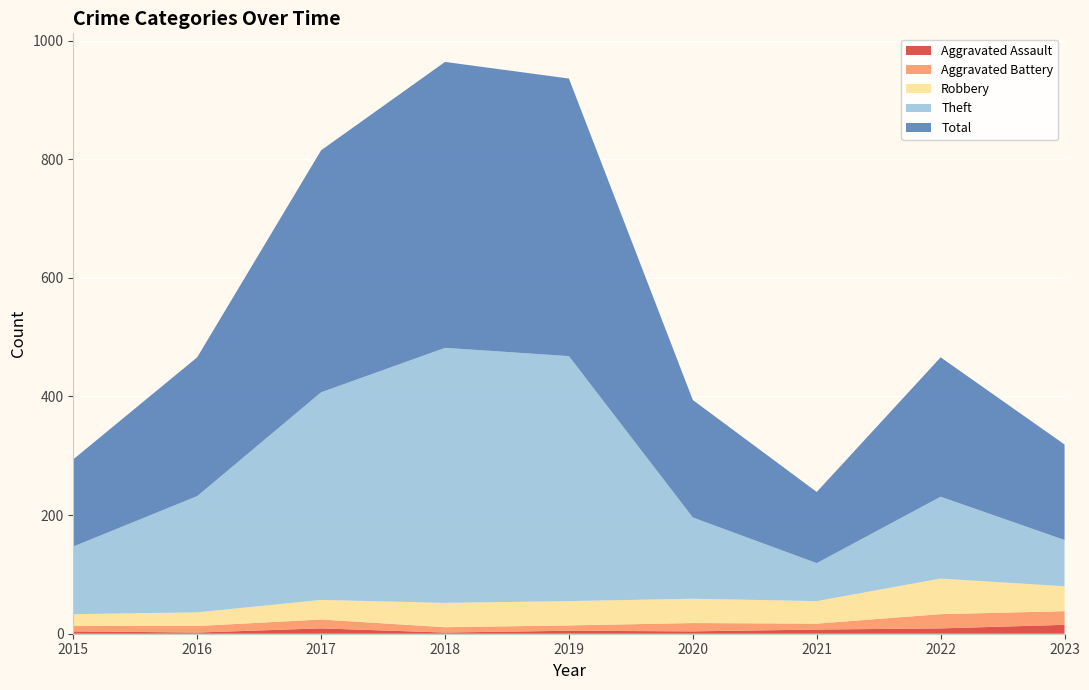

Reading left to right, what are all the values shown in this chart?

Aggravated Assault: 4	2	9	2	5	4	7	9	15
Aggravated Battery: 9	11	15	9	9	14	10	24	23
Robbery: 20	23	33	41	41	41	38	60	42
Theft: 114	196	350	430	413	137	64	138	78
Total: 147	234	408	482	468	198	120	235	161